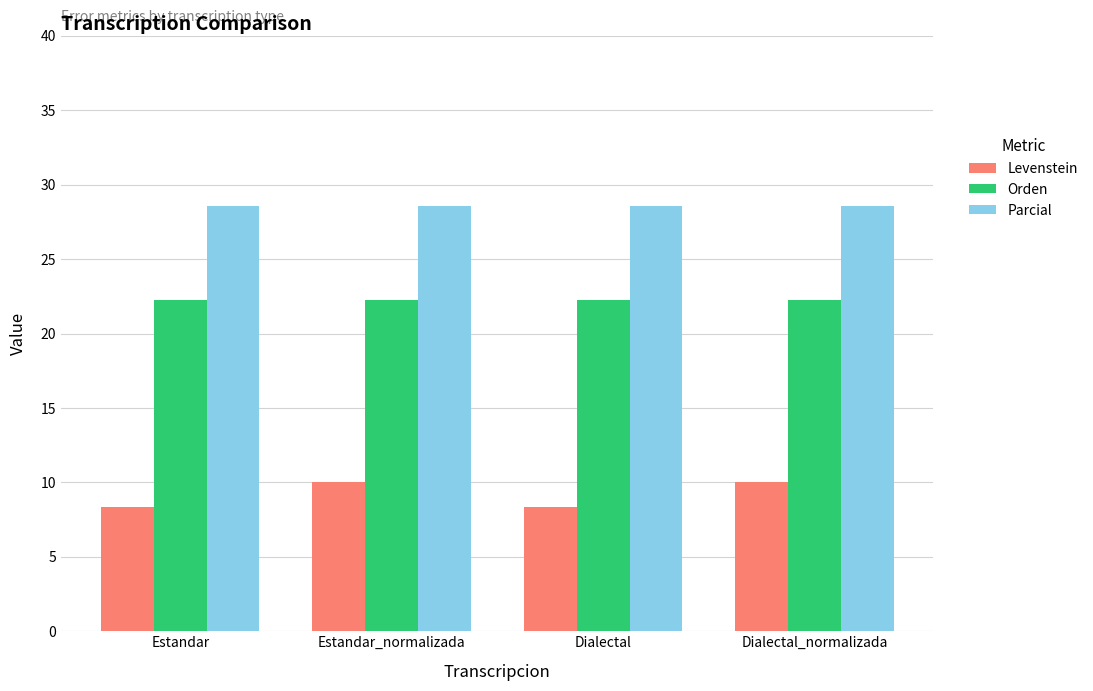

What is the label of the 1st bar from the left?

Estandar